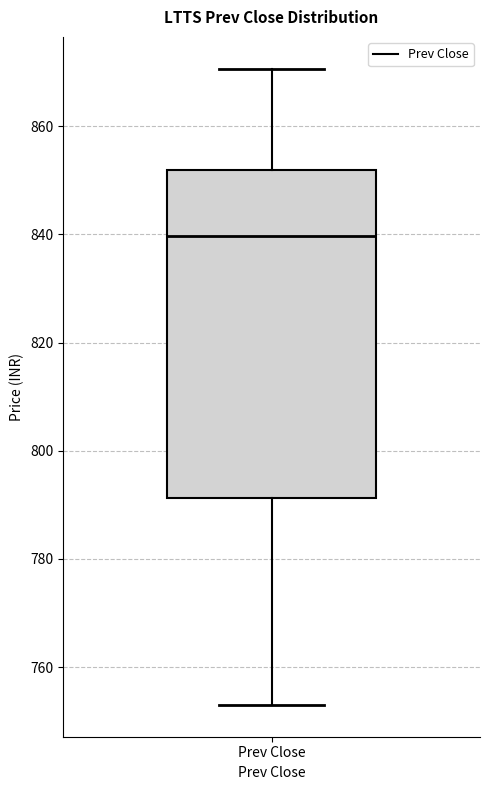

Transcribe this box plot: give where the median line is, the range the box spans, and where the two whiskers end, as read against the y-axis. The values are not printed on the chart, so give them approximately, as read against the axis.

median 840, box 792 to 852, whiskers 754 to 870